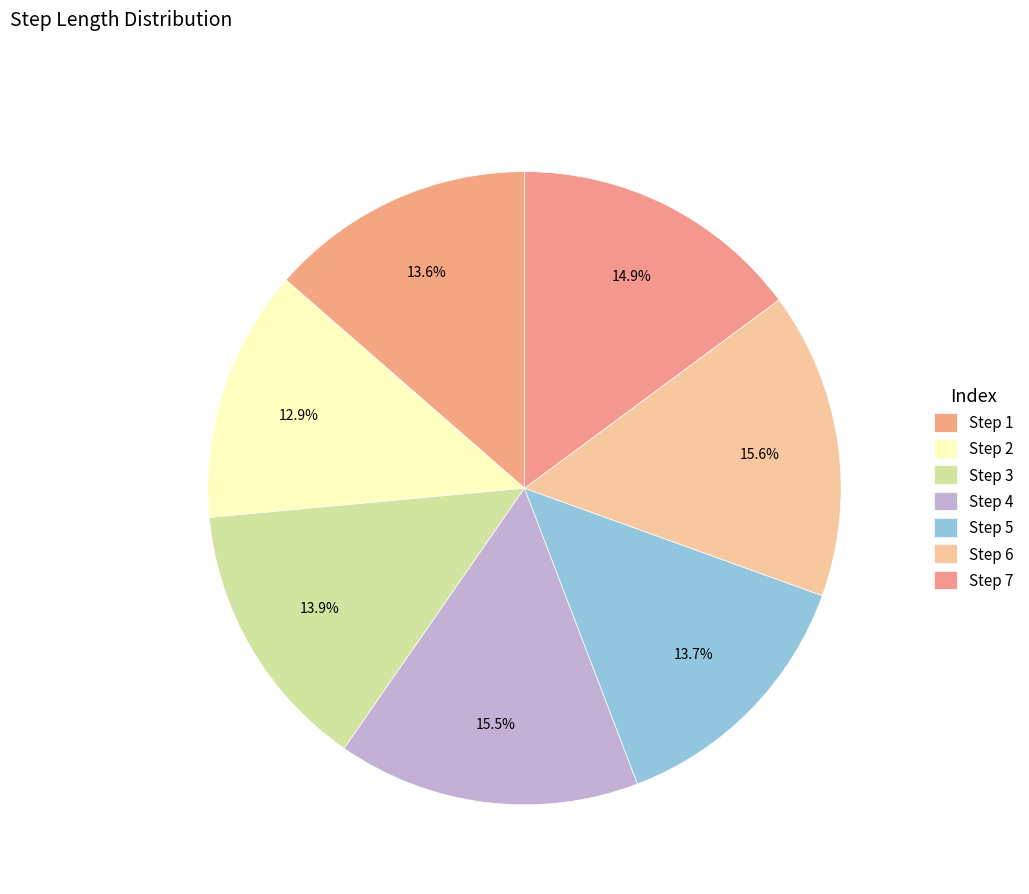

How many slices are in this pie chart?

7